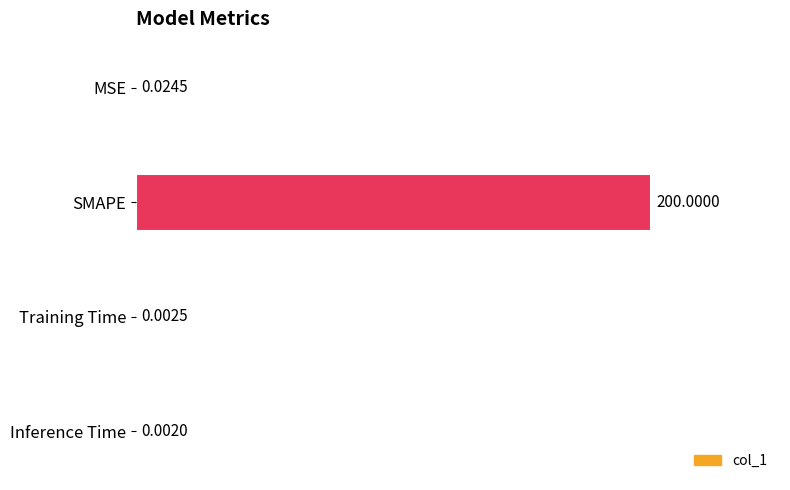

Where is the data nearest to the value 100?

MSE